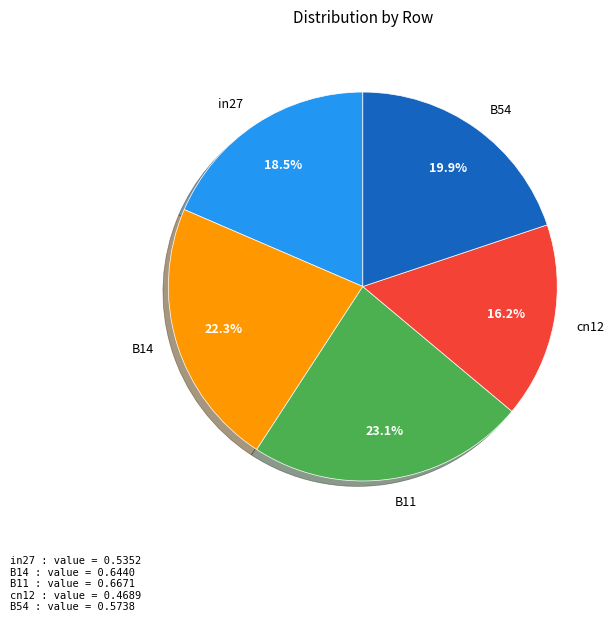

Count the number of slices in the pie.

5